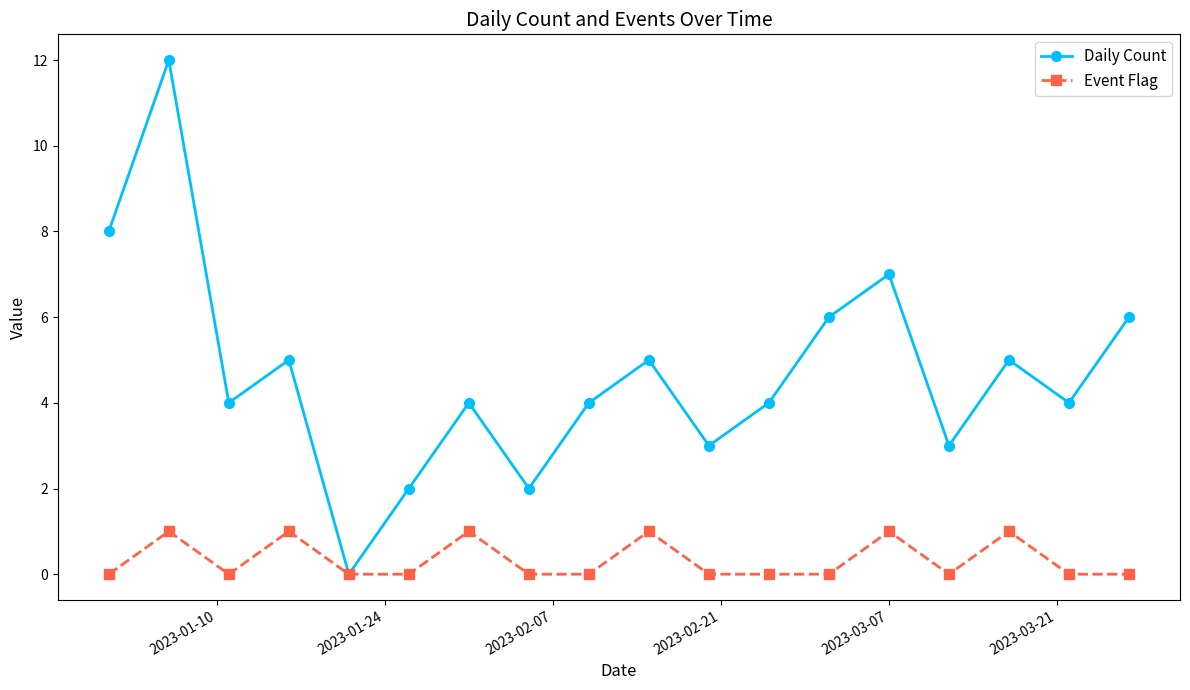

What is the value of the Event Flag point at the 16th from the left?

1